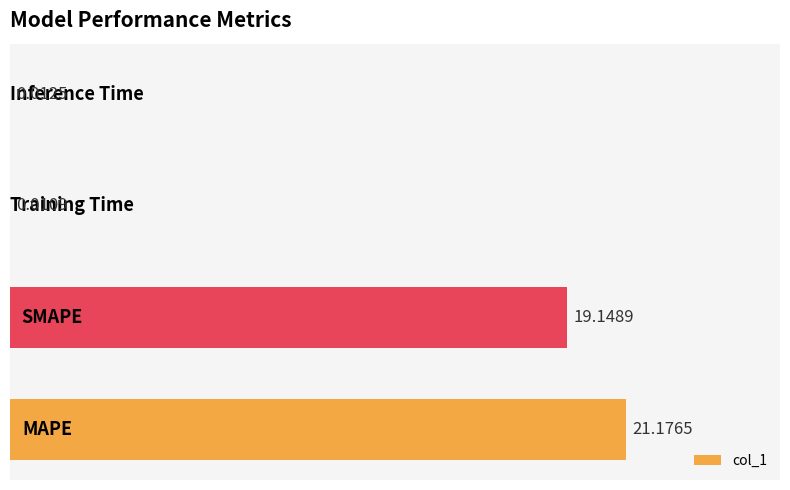

What is the sum of all values?

40.3